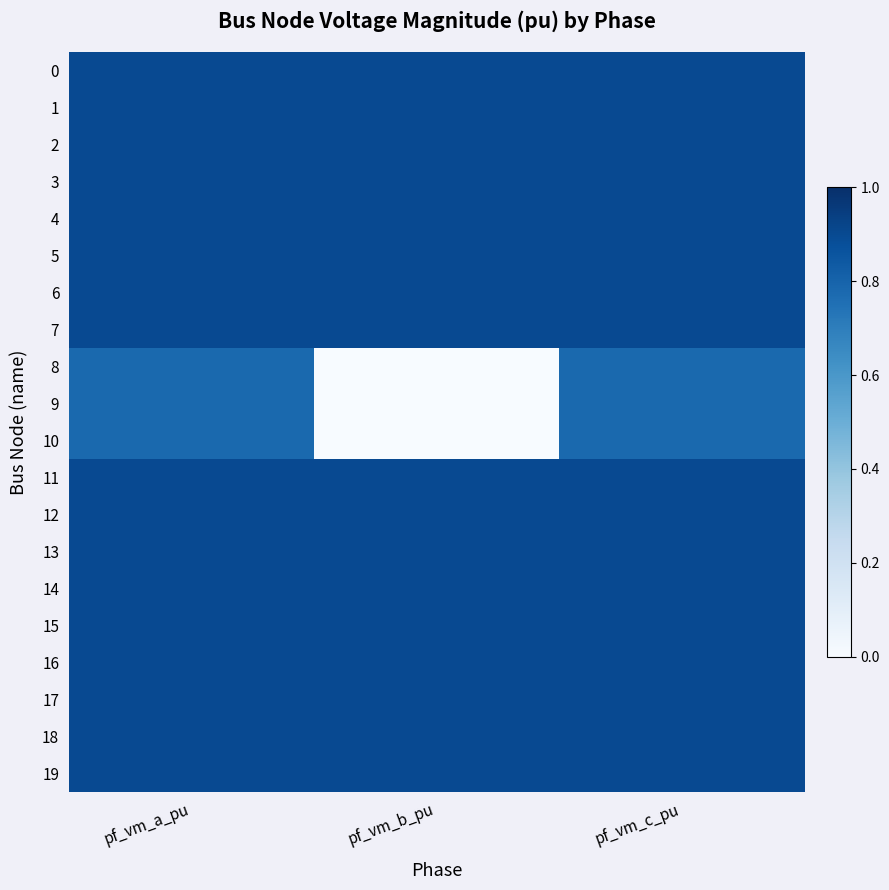

At which category does the chart reach its minimum across all series?

pf_vm_b_pu